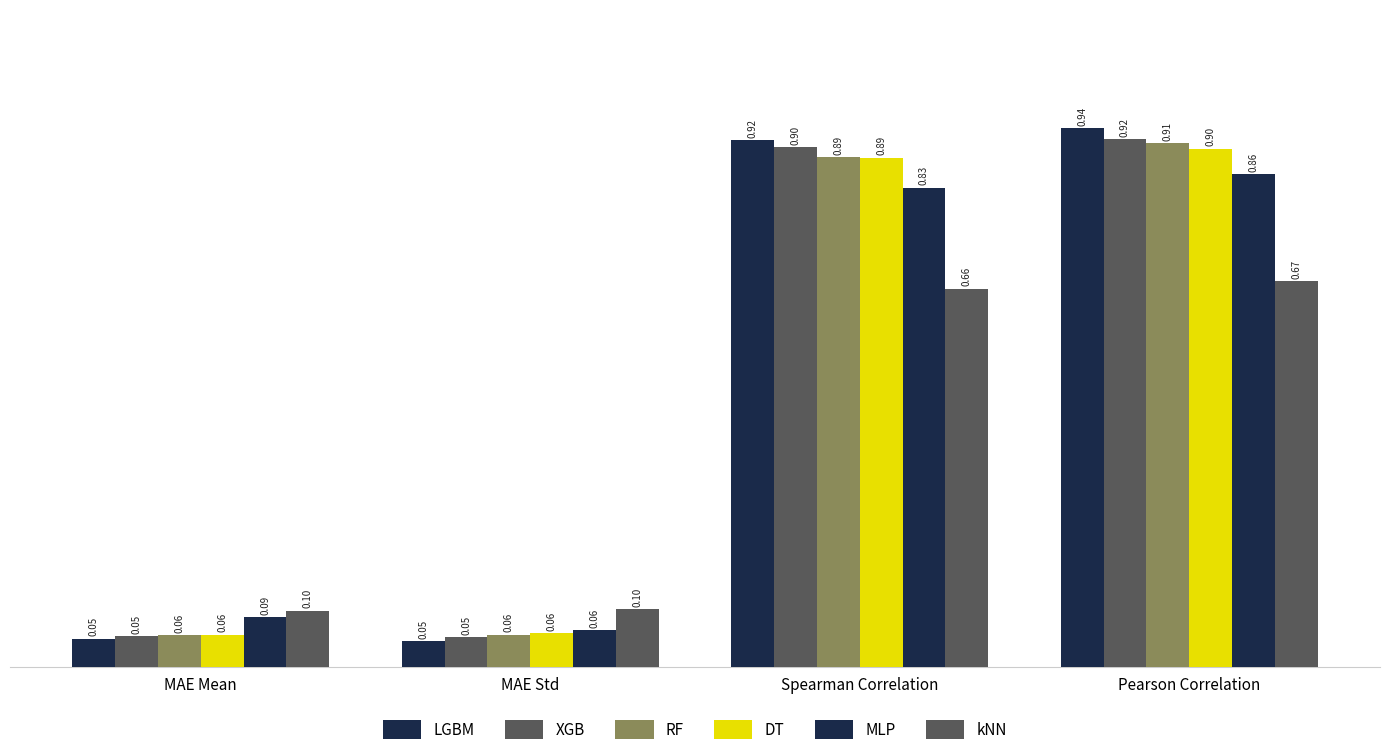

Between MAE Std and Spearman Correlation, which is larger?

Spearman Correlation